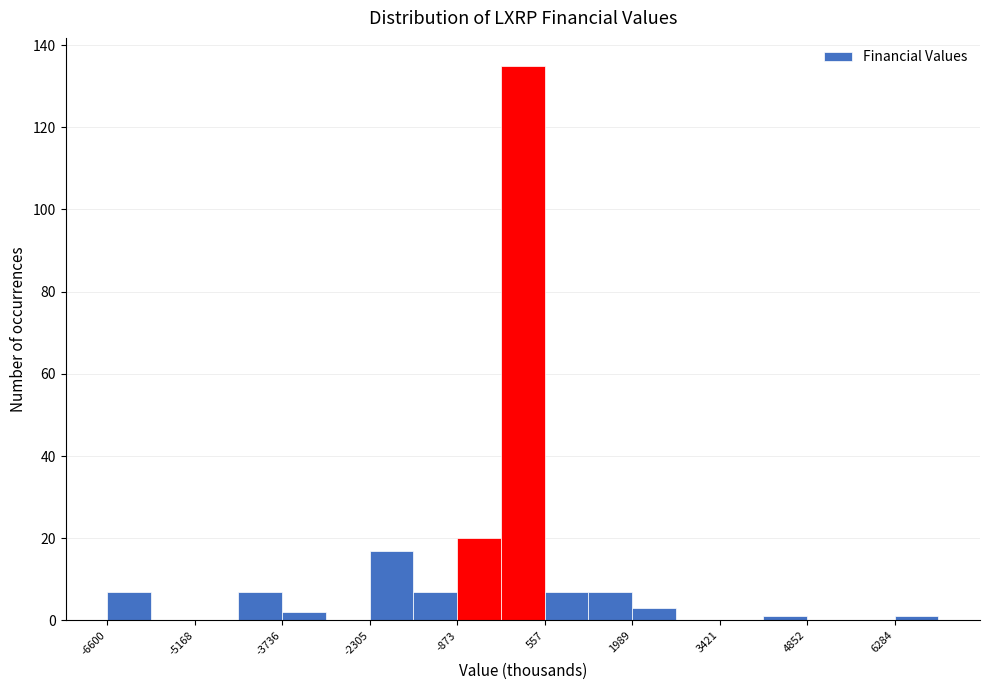

Read against the x-axis, roughly where is the centre of the tallest bar?

200